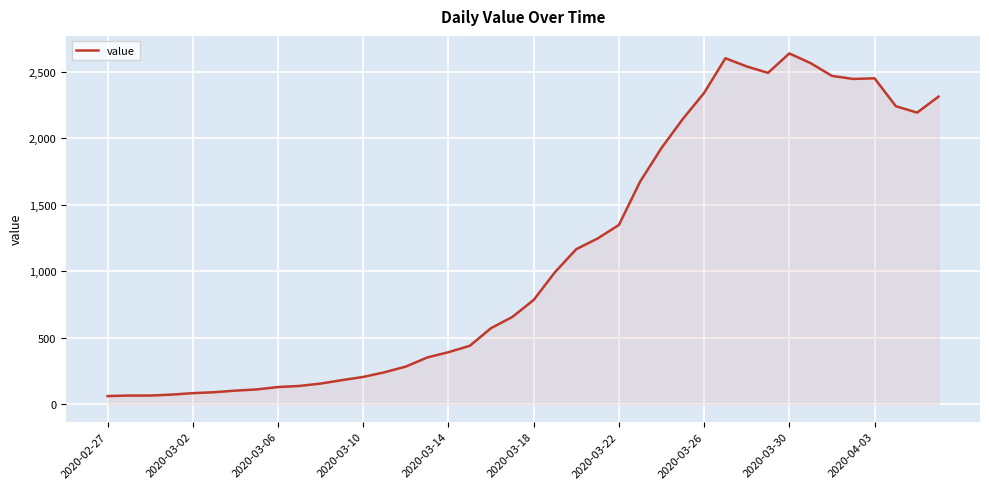

What is the greatest value displayed?

2638